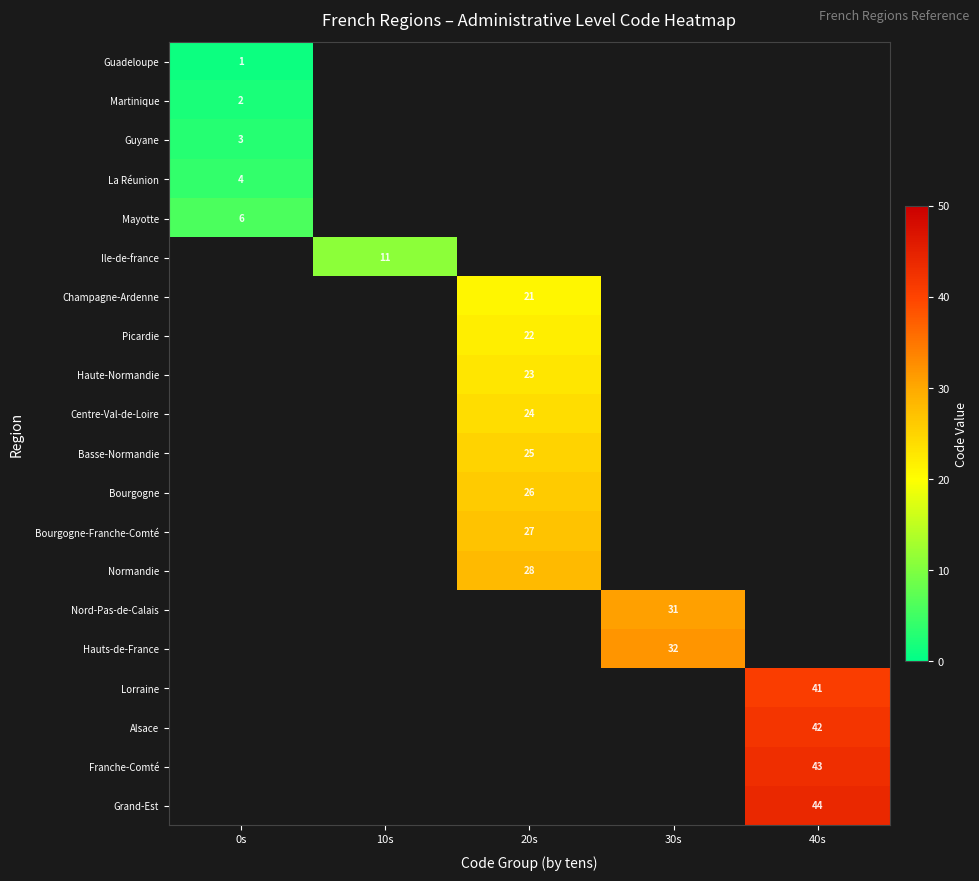

True or false: Normandie has a value of 13.6 at 20s.

False